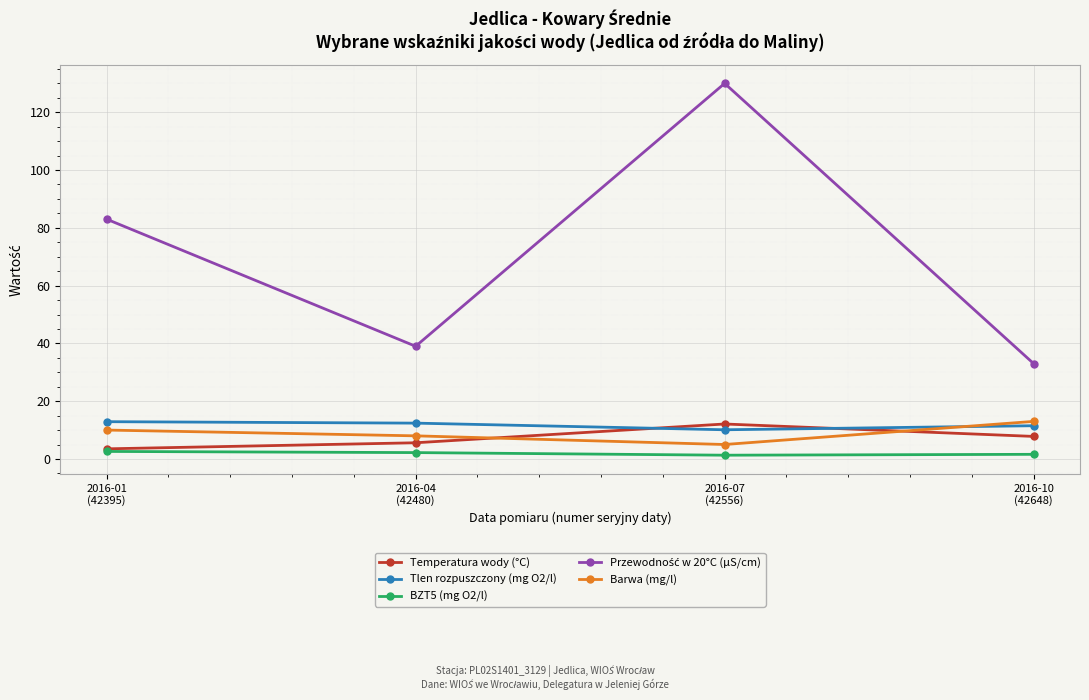

What is the value of the Barwa (mg/l) point at the 1st from the left?

10.0